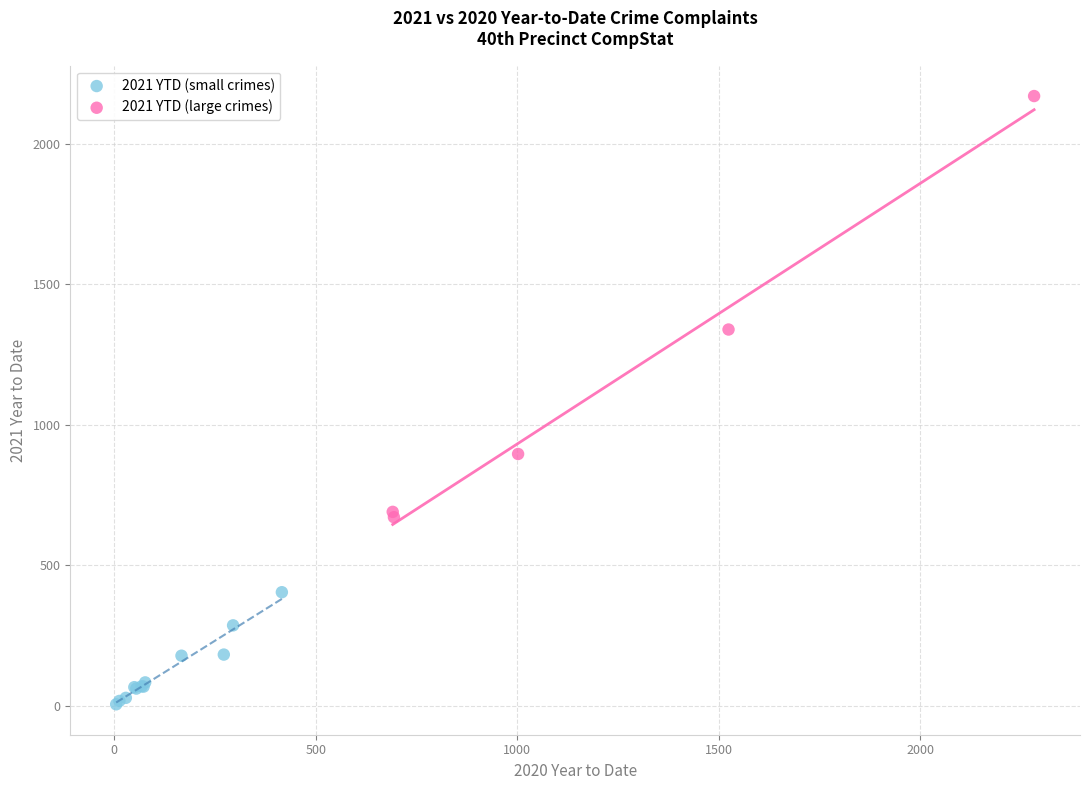

Which series has the largest Y range (max minus min)?

2021 YTD (large crimes)